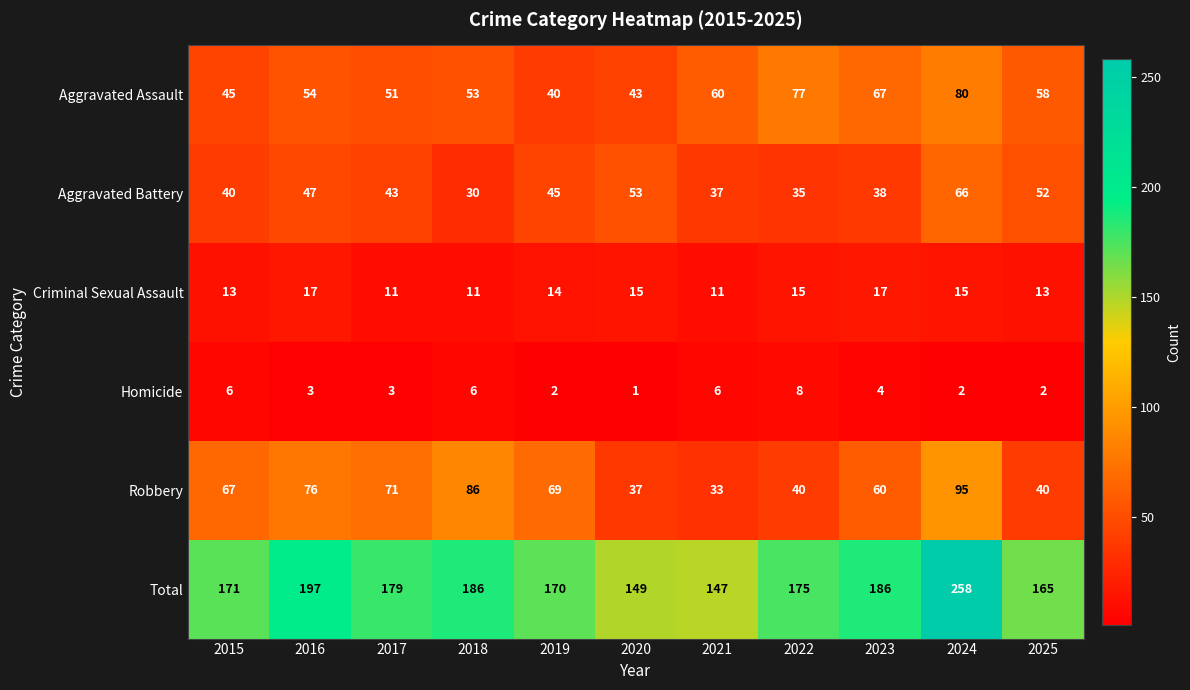

List the series in order of their peak value, highest first.

Total, Robbery, Aggravated Assault, Aggravated Battery, Criminal Sexual Assault, Homicide